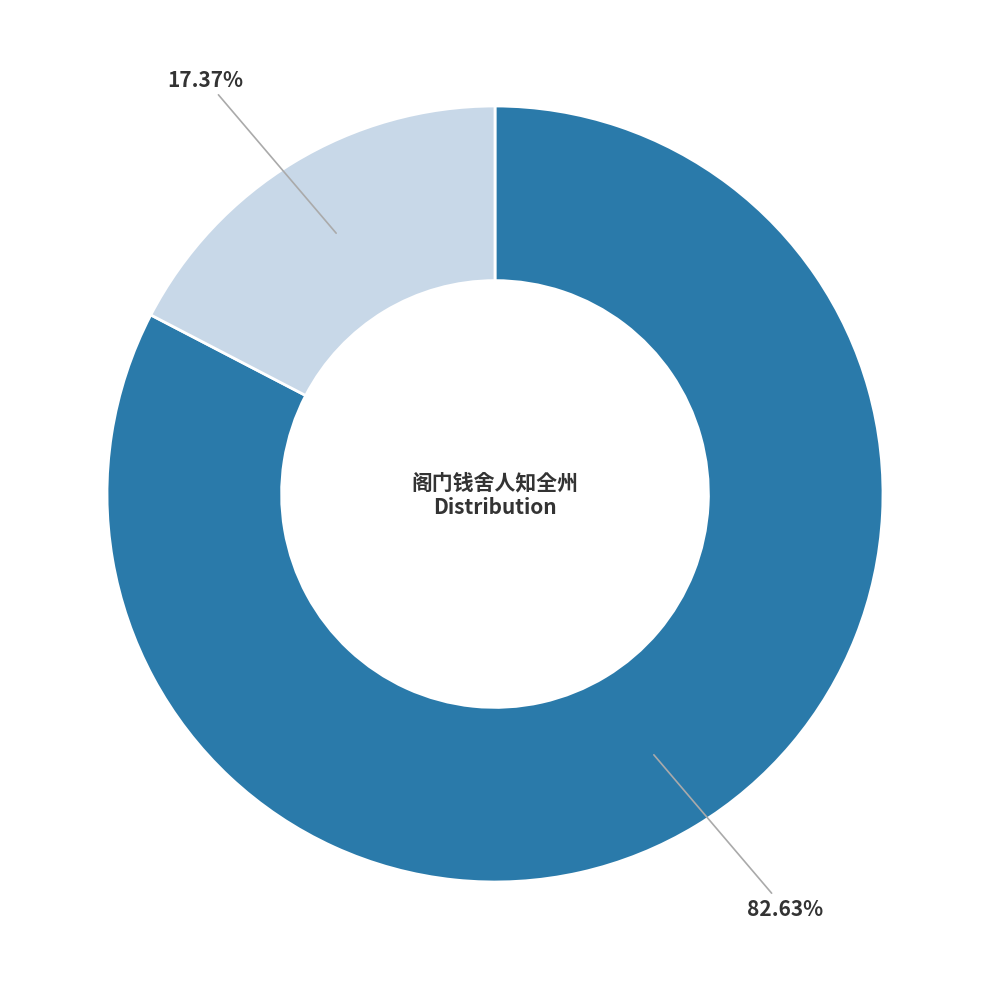

Is there any slice that represents more than half of the pie?

Yes